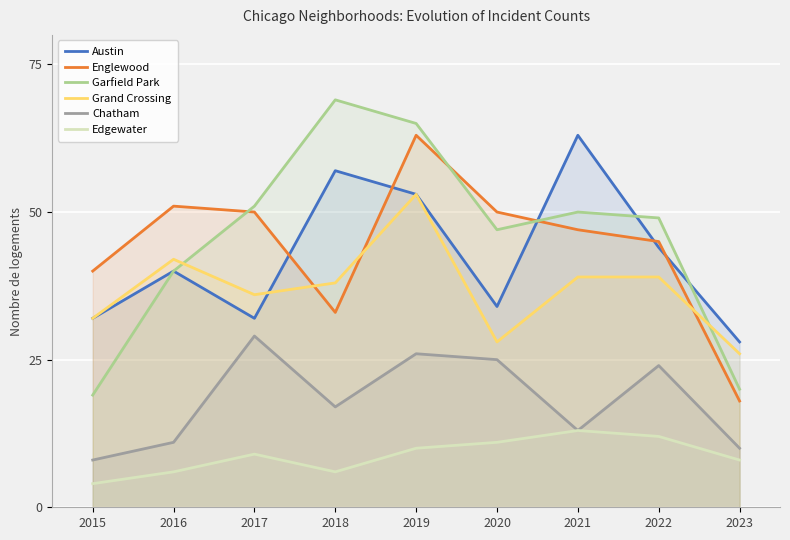

What is the approximate value of Grand Crossing at 2017, to the nearest 10?

40